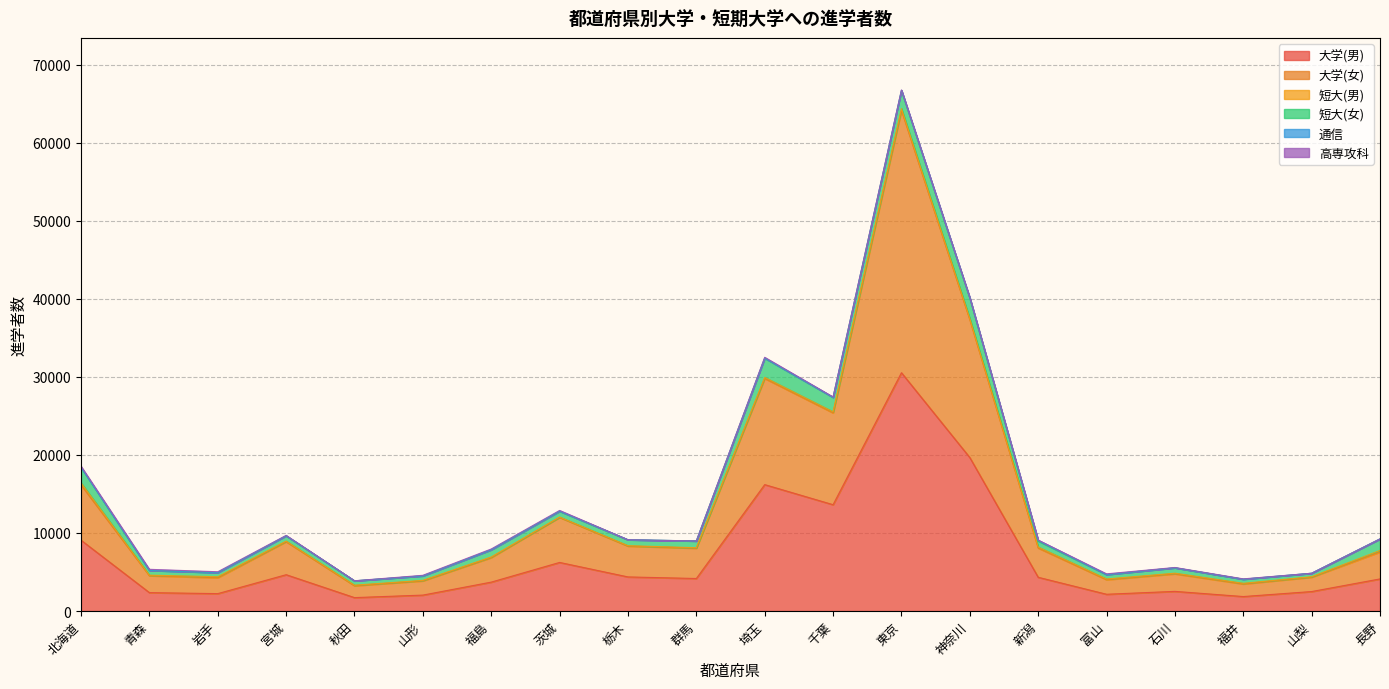

Where is 短大(女) nearest to the value 1545?

長野